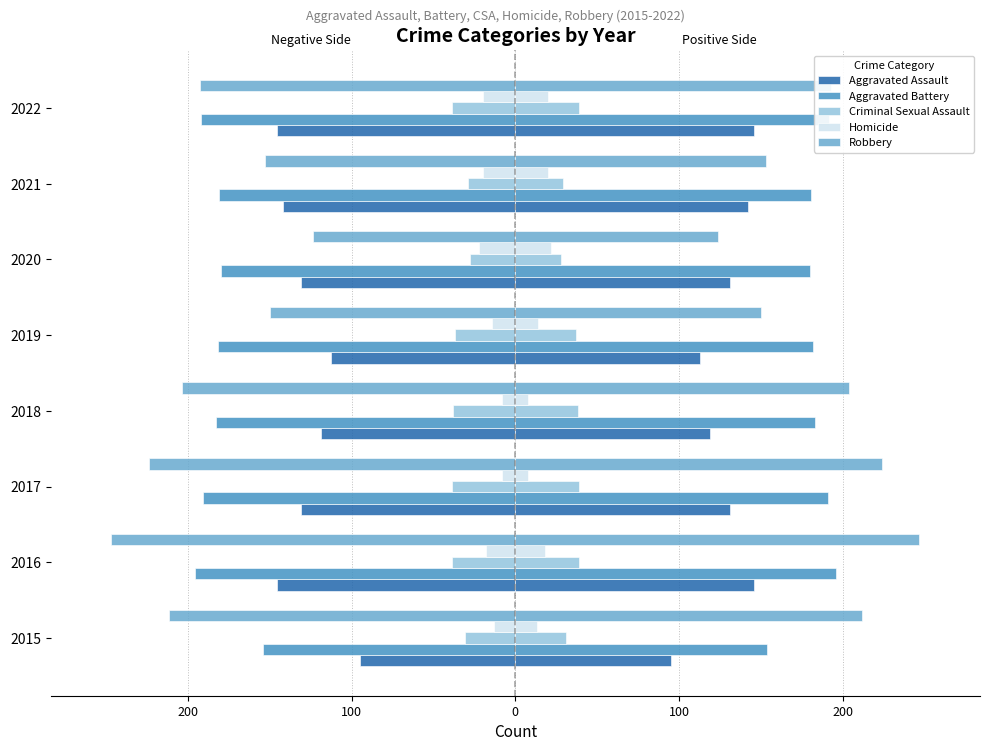

What is the average value of the Robbery series?

-188